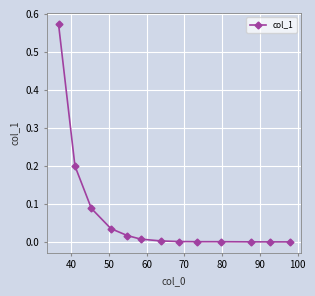

What is the sum of all values?

0.9